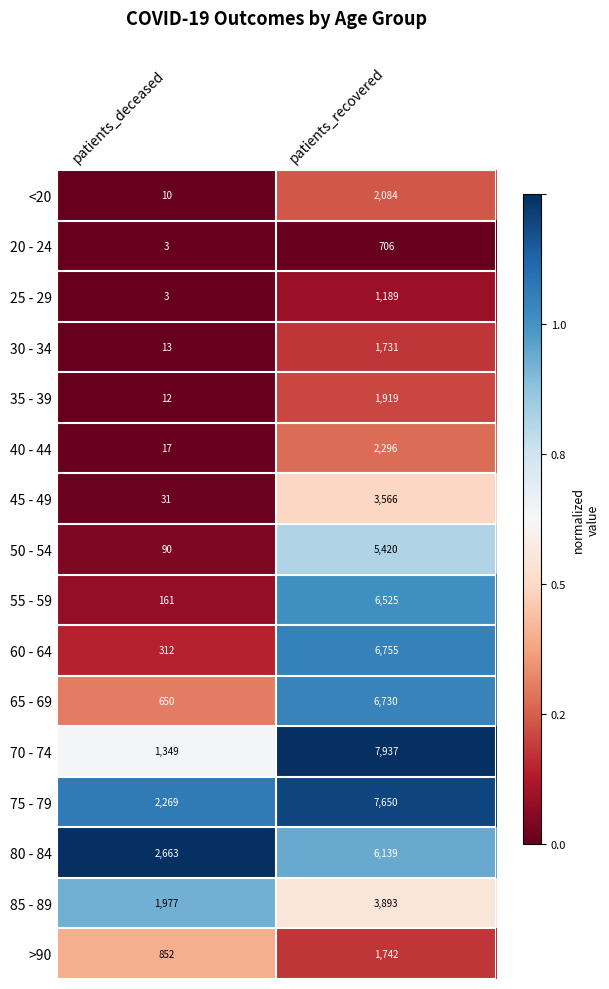

Which series has the largest total across all categories?

75 - 79